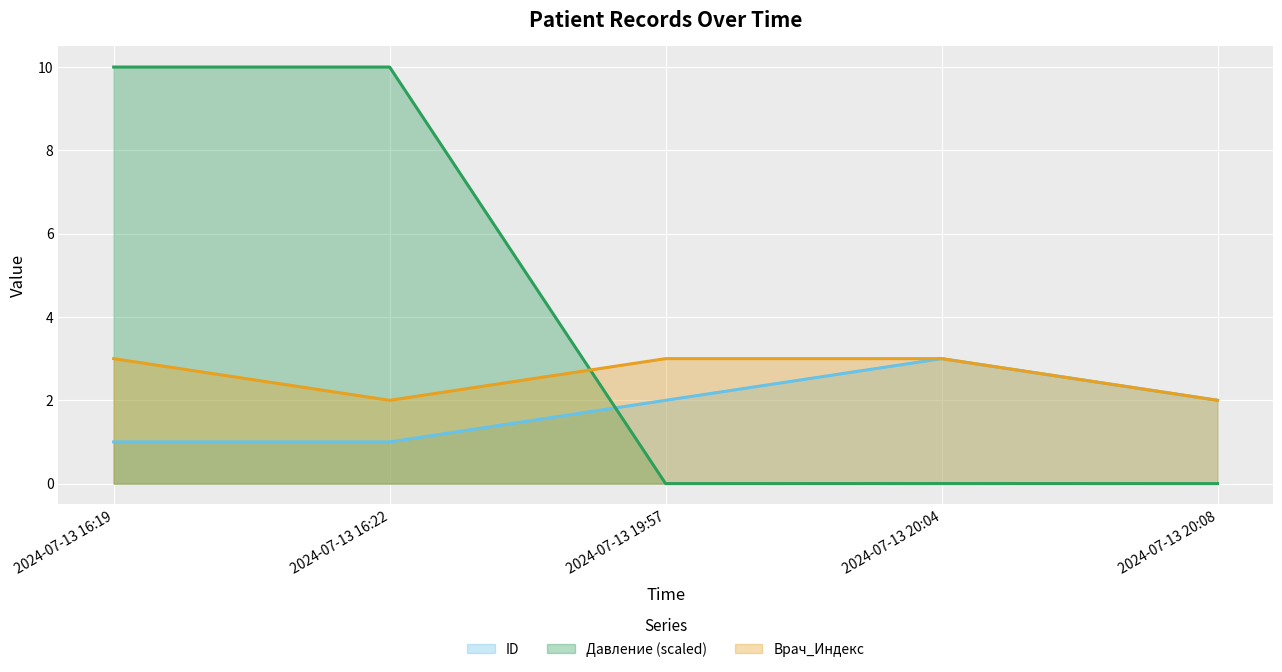

What is the label of the 3rd point from the right?

2024-07-13 19:57